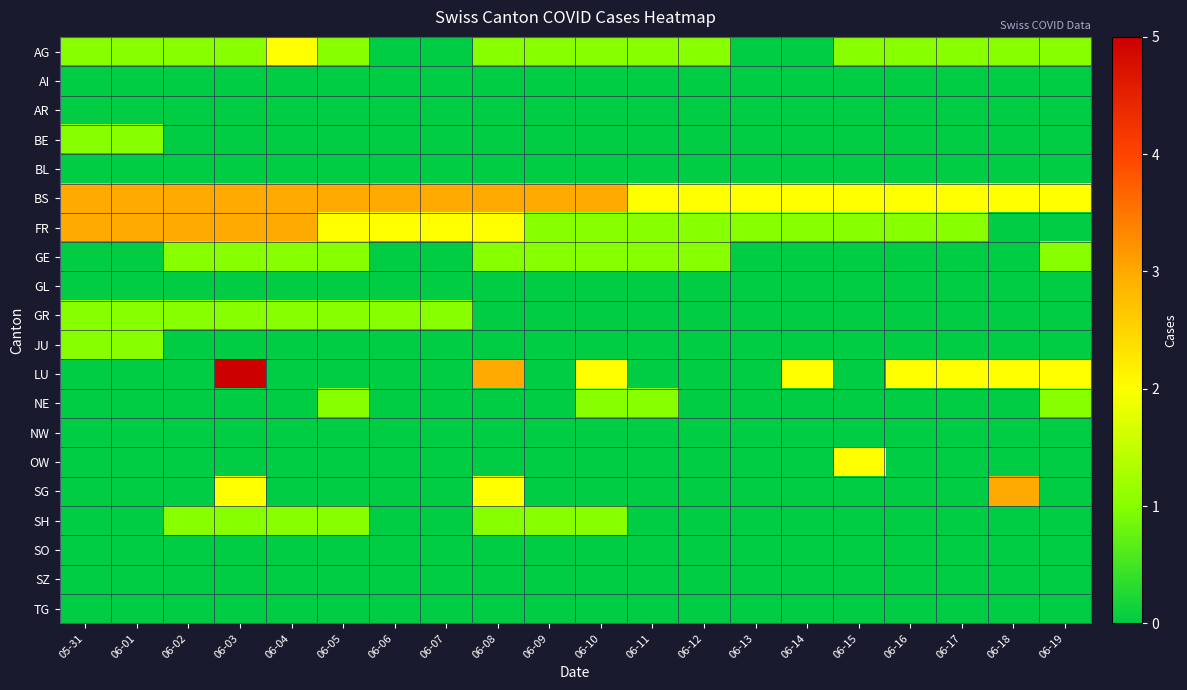

Reading left to right, transcribe all the data shown in this chart.

AG: 05-31=1	06-01=1	06-02=1	06-03=1	06-04=2	06-05=1	06-06=0	06-07=0	06-08=1	06-09=1	06-10=1	06-11=1	06-12=1	06-13=0	06-14=0	06-15=1	06-16=1	06-17=1	06-18=1	06-19=1
AI: 05-31=0	06-01=0	06-02=0	06-03=0	06-04=0	06-05=0	06-06=0	06-07=0	06-08=0	06-09=0	06-10=0	06-11=0	06-12=0	06-13=0	06-14=0	06-15=0	06-16=0	06-17=0	06-18=0	06-19=0
AR: 05-31=0	06-01=0	06-02=0	06-03=0	06-04=0	06-05=0	06-06=0	06-07=0	06-08=0	06-09=0	06-10=0	06-11=0	06-12=0	06-13=0	06-14=0	06-15=0	06-16=0	06-17=0	06-18=0	06-19=0
BE: 05-31=1	06-01=1	06-02=0	06-03=0	06-04=0	06-05=0	06-06=0	06-07=0	06-08=0	06-09=0	06-10=0	06-11=0	06-12=0	06-13=0	06-14=0	06-15=0	06-16=0	06-17=0	06-18=0	06-19=0
BL: 05-31=0	06-01=0	06-02=0	06-03=0	06-04=0	06-05=0	06-06=0	06-07=0	06-08=0	06-09=0	06-10=0	06-11=0	06-12=0	06-13=0	06-14=0	06-15=0	06-16=0	06-17=0	06-18=0	06-19=0
BS: 05-31=3	06-01=3	06-02=3	06-03=3	06-04=3	06-05=3	06-06=3	06-07=3	06-08=3	06-09=3	06-10=3	06-11=2	06-12=2	06-13=2	06-14=2	06-15=2	06-16=2	06-17=2	06-18=2	06-19=2
FR: 05-31=3	06-01=3	06-02=3	06-03=3	06-04=3	06-05=2	06-06=2	06-07=2	06-08=2	06-09=1	06-10=1	06-11=1	06-12=1	06-13=1	06-14=1	06-15=1	06-16=1	06-17=1	06-18=0	06-19=0
GE: 05-31=0	06-01=0	06-02=1	06-03=1	06-04=1	06-05=1	06-06=0	06-07=0	06-08=1	06-09=1	06-10=1	06-11=1	06-12=1	06-13=0	06-14=0	06-15=0	06-16=0	06-17=0	06-18=0	06-19=1
GL: 05-31=0	06-01=0	06-02=0	06-03=0	06-04=0	06-05=0	06-06=0	06-07=0	06-08=0	06-09=0	06-10=0	06-11=0	06-12=0	06-13=0	06-14=0	06-15=0	06-16=0	06-17=0	06-18=0	06-19=0
GR: 05-31=1	06-01=1	06-02=1	06-03=1	06-04=1	06-05=1	06-06=1	06-07=1	06-08=0	06-09=0	06-10=0	06-11=0	06-12=0	06-13=0	06-14=0	06-15=0	06-16=0	06-17=0	06-18=0	06-19=0
JU: 05-31=1	06-01=1	06-02=0	06-03=0	06-04=0	06-05=0	06-06=0	06-07=0	06-08=0	06-09=0	06-10=0	06-11=0	06-12=0	06-13=0	06-14=0	06-15=0	06-16=0	06-17=0	06-18=0	06-19=0
LU: 05-31=0	06-01=0	06-02=0	06-03=5	06-04=0	06-05=0	06-06=0	06-07=0	06-08=3	06-09=0	06-10=2	06-11=0	06-12=0	06-13=0	06-14=2	06-15=0	06-16=2	06-17=2	06-18=2	06-19=2
NE: 05-31=0	06-01=0	06-02=0	06-03=0	06-04=0	06-05=1	06-06=0	06-07=0	06-08=0	06-09=0	06-10=1	06-11=1	06-12=0	06-13=0	06-14=0	06-15=0	06-16=0	06-17=0	06-18=0	06-19=1
NW: 05-31=0	06-01=0	06-02=0	06-03=0	06-04=0	06-05=0	06-06=0	06-07=0	06-08=0	06-09=0	06-10=0	06-11=0	06-12=0	06-13=0	06-14=0	06-15=0	06-16=0	06-17=0	06-18=0	06-19=0
OW: 05-31=0	06-01=0	06-02=0	06-03=0	06-04=0	06-05=0	06-06=0	06-07=0	06-08=0	06-09=0	06-10=0	06-11=0	06-12=0	06-13=0	06-14=0	06-15=2	06-16=0	06-17=0	06-18=0	06-19=0
SG: 05-31=0	06-01=0	06-02=0	06-03=2	06-04=0	06-05=0	06-06=0	06-07=0	06-08=2	06-09=0	06-10=0	06-11=0	06-12=0	06-13=0	06-14=0	06-15=0	06-16=0	06-17=0	06-18=3	06-19=0
SH: 05-31=0	06-01=0	06-02=1	06-03=1	06-04=1	06-05=1	06-06=0	06-07=0	06-08=1	06-09=1	06-10=1	06-11=0	06-12=0	06-13=0	06-14=0	06-15=0	06-16=0	06-17=0	06-18=0	06-19=0
SO: 05-31=0	06-01=0	06-02=0	06-03=0	06-04=0	06-05=0	06-06=0	06-07=0	06-08=0	06-09=0	06-10=0	06-11=0	06-12=0	06-13=0	06-14=0	06-15=0	06-16=0	06-17=0	06-18=0	06-19=0
SZ: 05-31=0	06-01=0	06-02=0	06-03=0	06-04=0	06-05=0	06-06=0	06-07=0	06-08=0	06-09=0	06-10=0	06-11=0	06-12=0	06-13=0	06-14=0	06-15=0	06-16=0	06-17=0	06-18=0	06-19=0
TG: 05-31=0	06-01=0	06-02=0	06-03=0	06-04=0	06-05=0	06-06=0	06-07=0	06-08=0	06-09=0	06-10=0	06-11=0	06-12=0	06-13=0	06-14=0	06-15=0	06-16=0	06-17=0	06-18=0	06-19=0